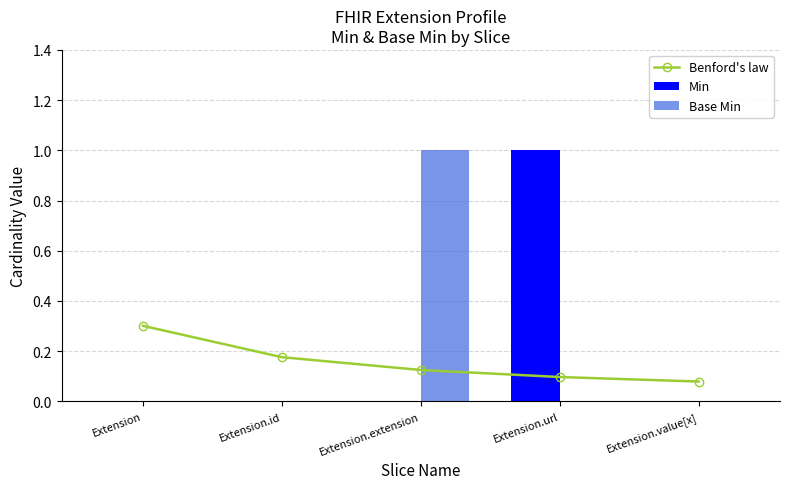

Is the value of Min at Extension.extension greater than the value of Benford's law at Extension.extension?

No